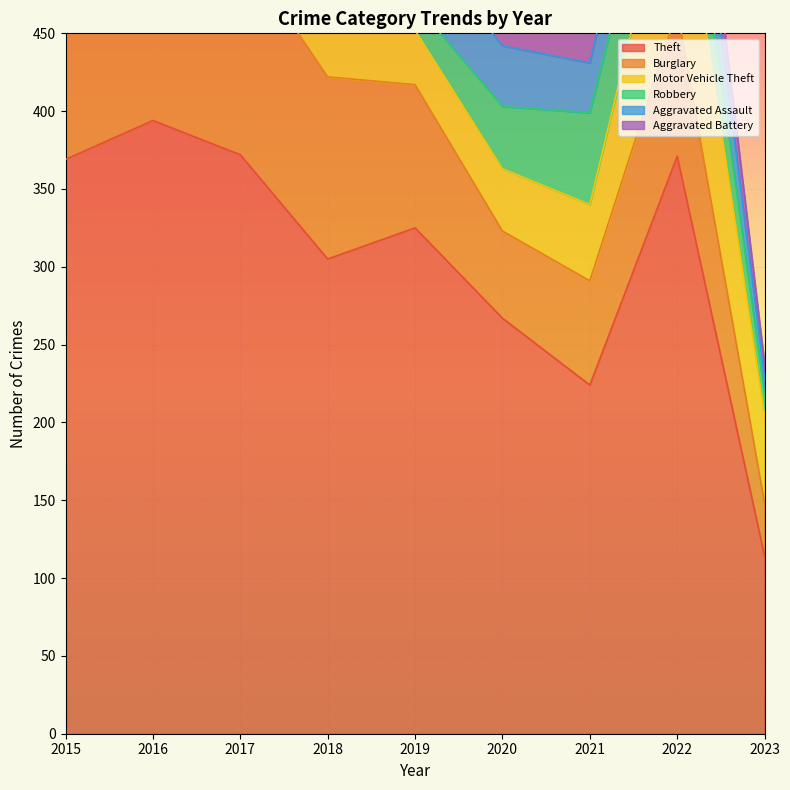

True or false: Robbery has a value of 76 at 2022.

False